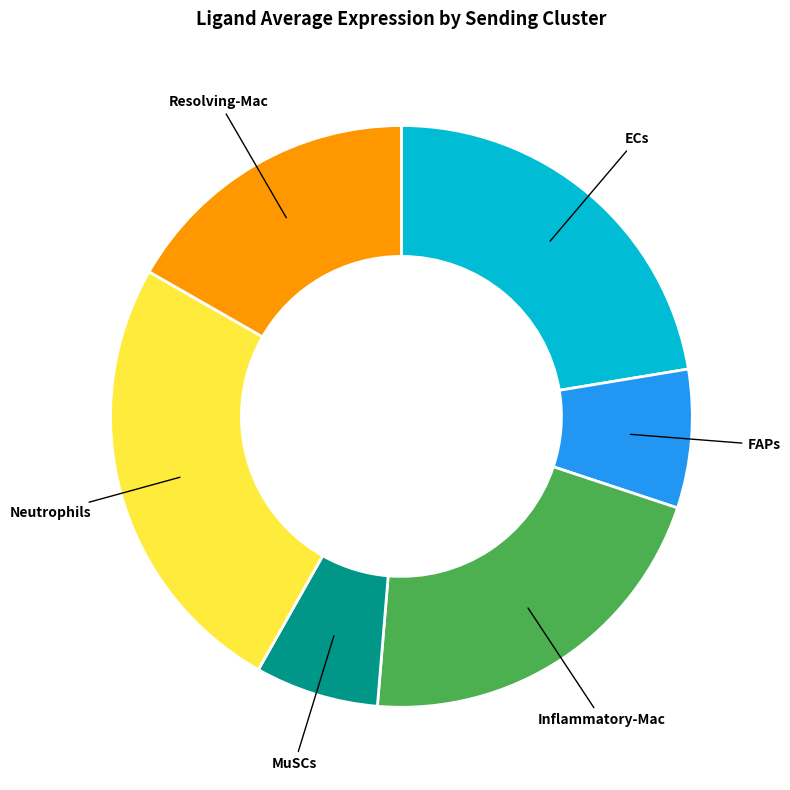

Rank the categories by value from highest to lowest.

Neutrophils, ECs, Inflammatory-Mac, Resolving-Mac, FAPs, MuSCs